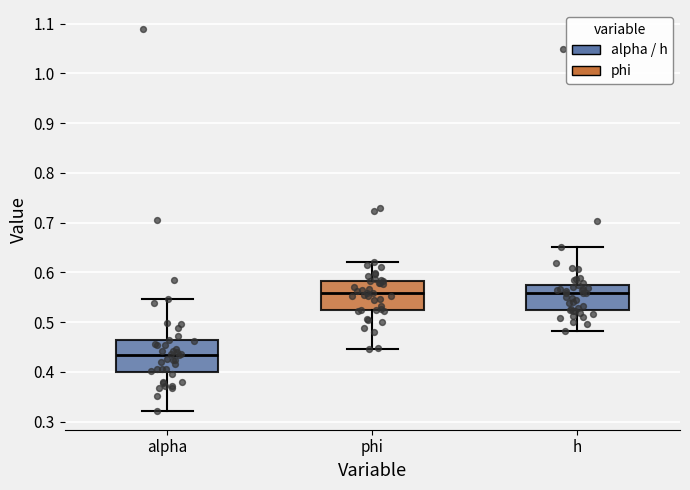

Reading left to right, transcribe this box plot: for each box, give where its median line is, the range the box spans, and where its two whiskers end, as read against the y-axis. The values are not printed on the chart, so give them approximately, as read against the axis.

alpha: median 0.43, box 0.40 to 0.46, whiskers 0.32 to 0.55
phi: median 0.56, box 0.52 to 0.58, whiskers 0.45 to 0.62
h: median 0.56, box 0.52 to 0.57, whiskers 0.48 to 0.65